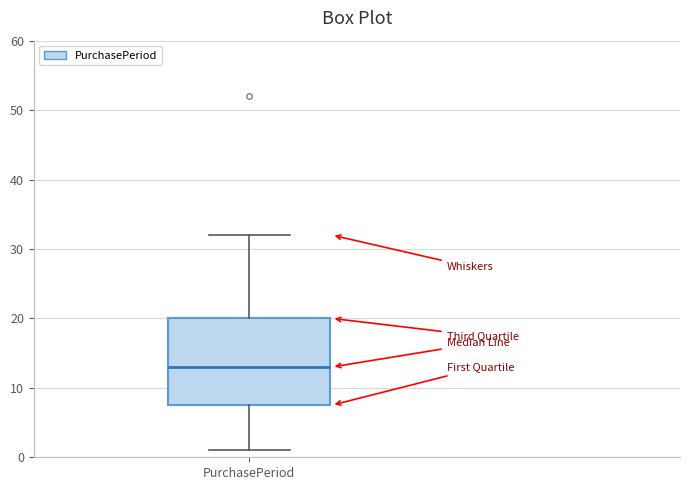

Transcribe this box plot: give where the median line is, the range the box spans, and where the two whiskers end, as read against the y-axis. The values are not printed on the chart, so give them approximately, as read against the axis.

median 13, box 8 to 20, whiskers 1 to 32